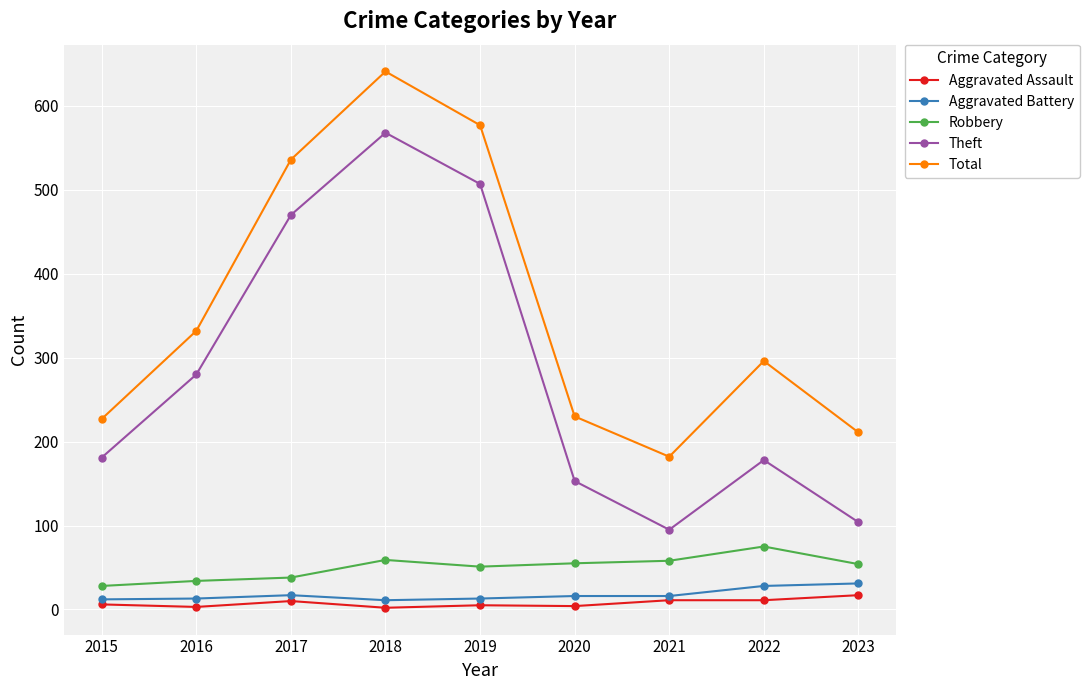

Is it true that Total equals 211 at 2023?

True